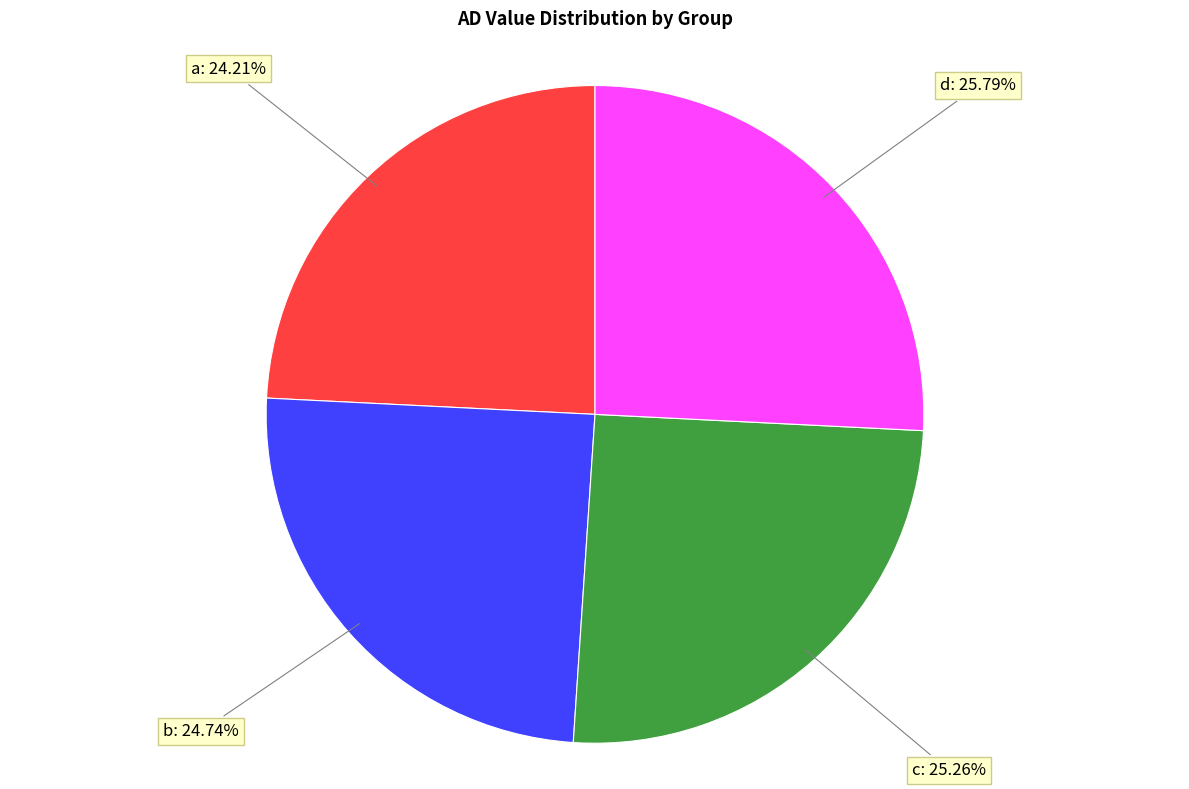

Is there a majority slice in this chart?

No